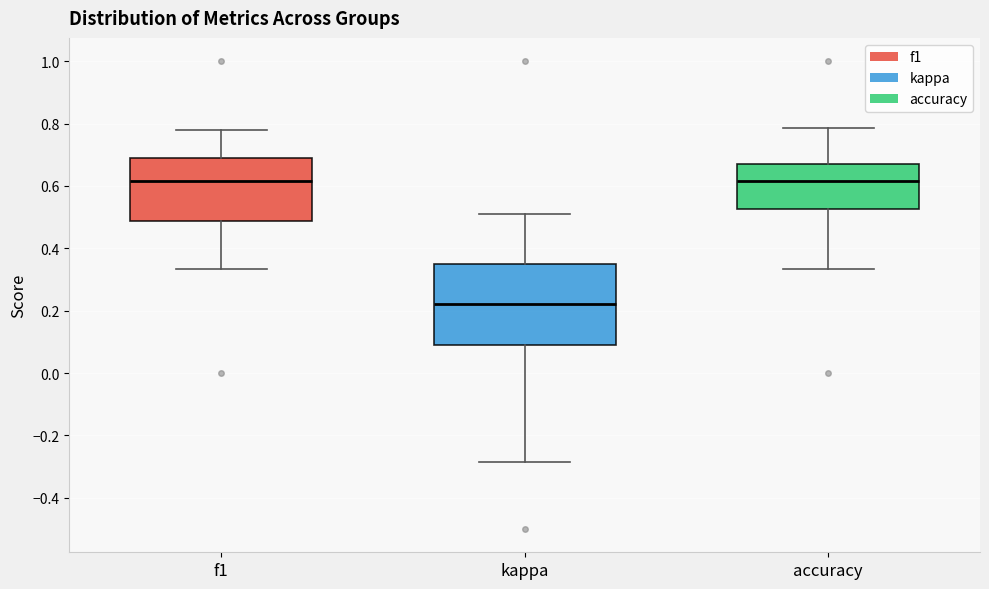

Which box has the lowest median line?

kappa